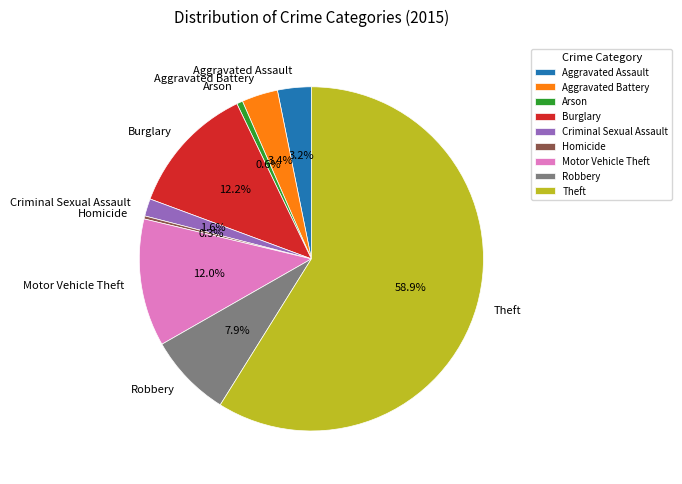

Count the number of slices in the pie.

9